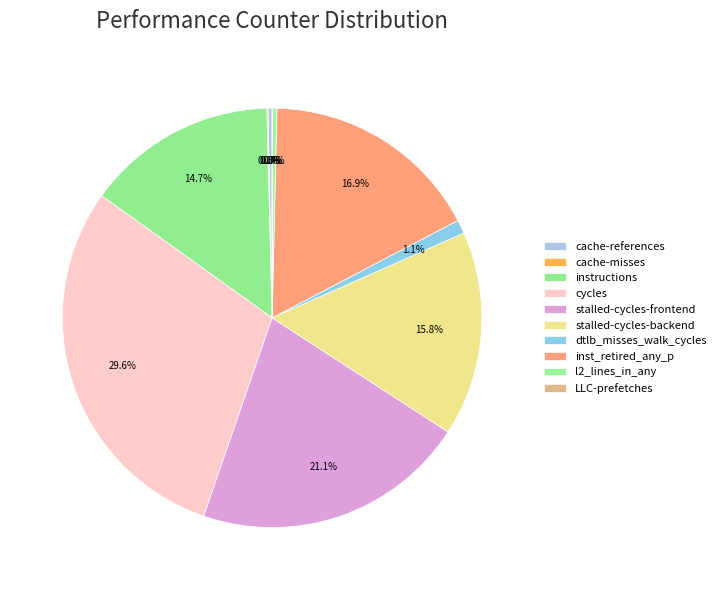

The inst_retired_any_p slice represents 24% of the pie. True or false?

False